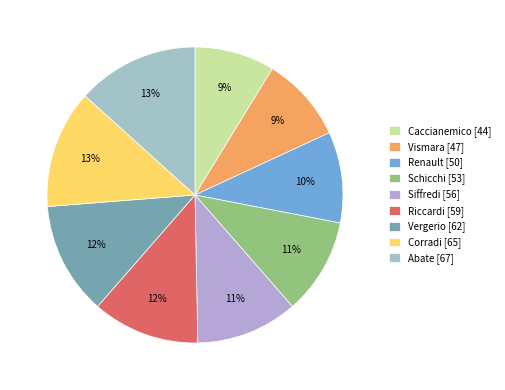

How many slices are in this pie chart?

9